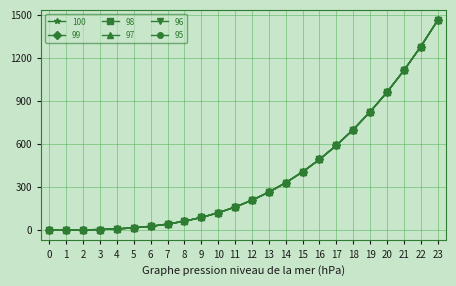

True or false: 100 and 98 intersect in this chart.

False